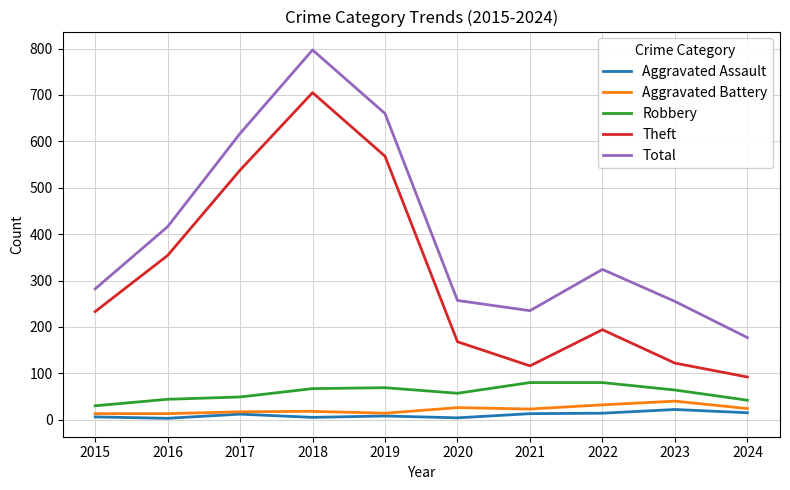

Between 2019 and 2022, which series saw the biggest shift?

Theft